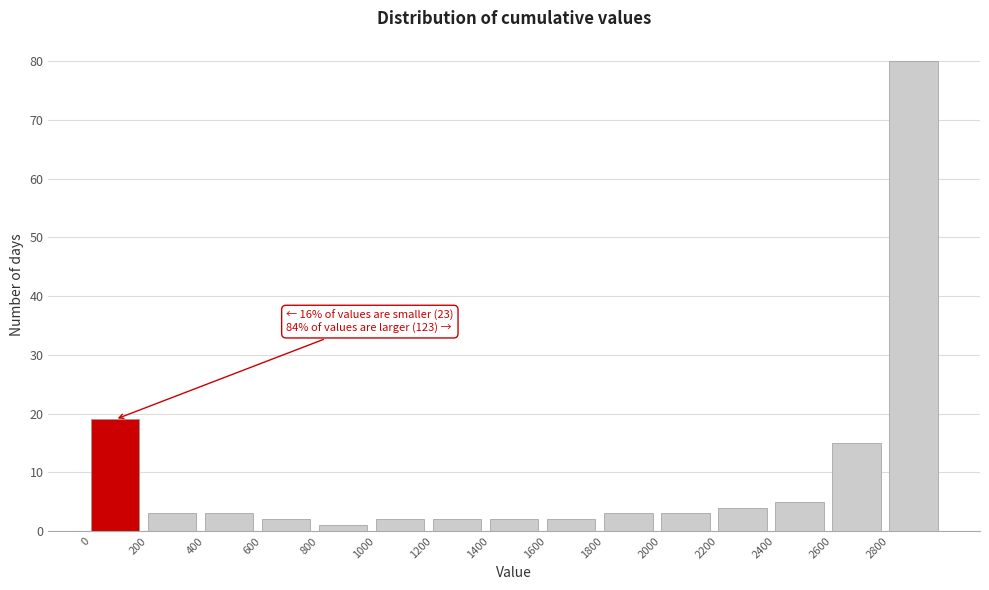

Which range on the x-axis has the tallest bar?

2800 to 3000